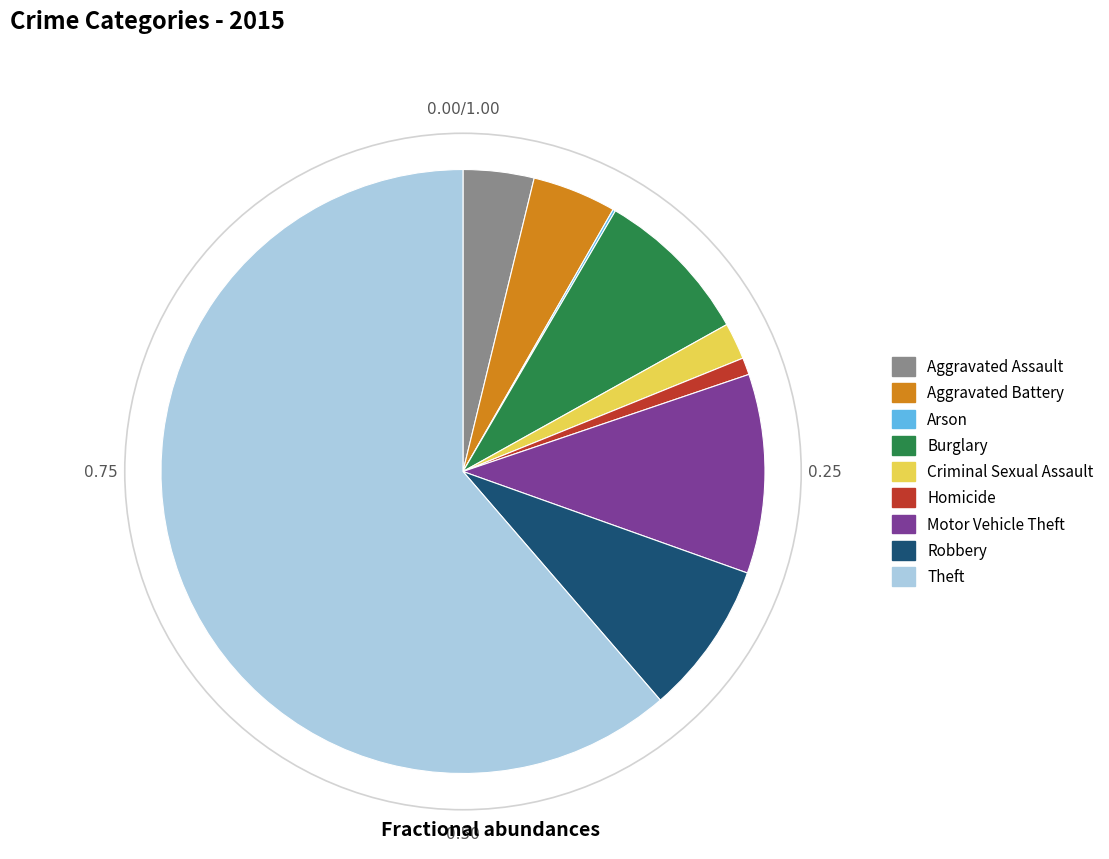

Does Burglary represent more than half of the total?

No